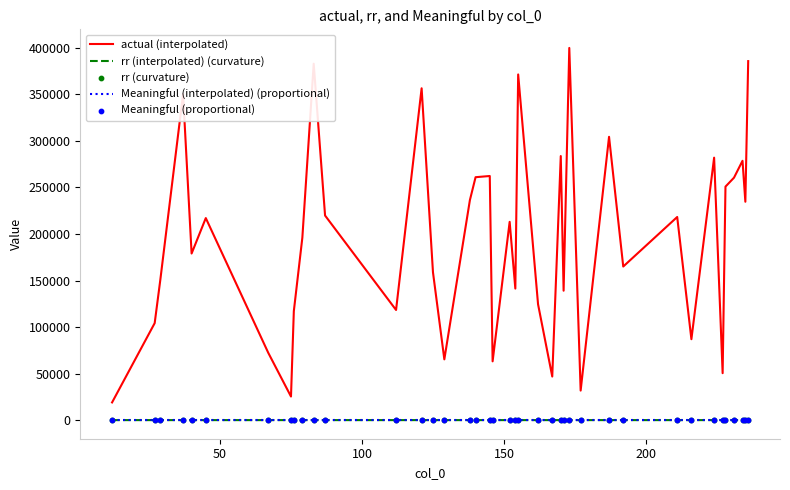

Which series has the largest total across all categories?

actual (interpolated)